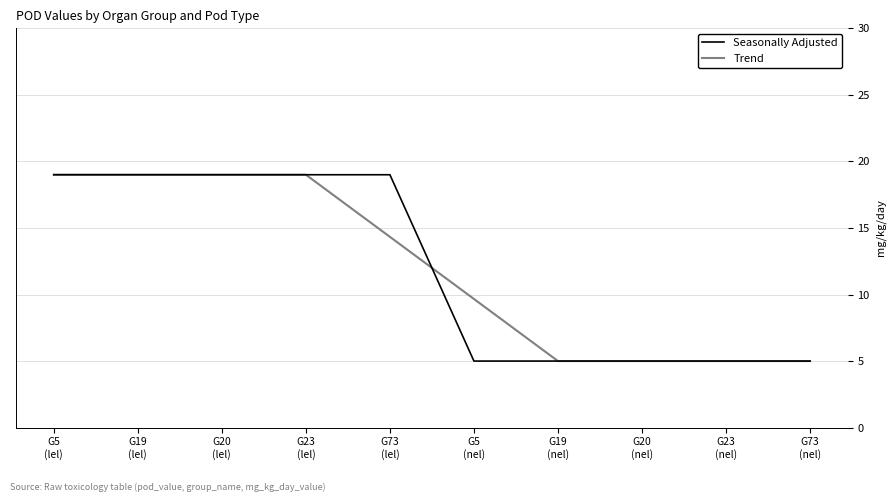

How many lines are shown in the chart?

2